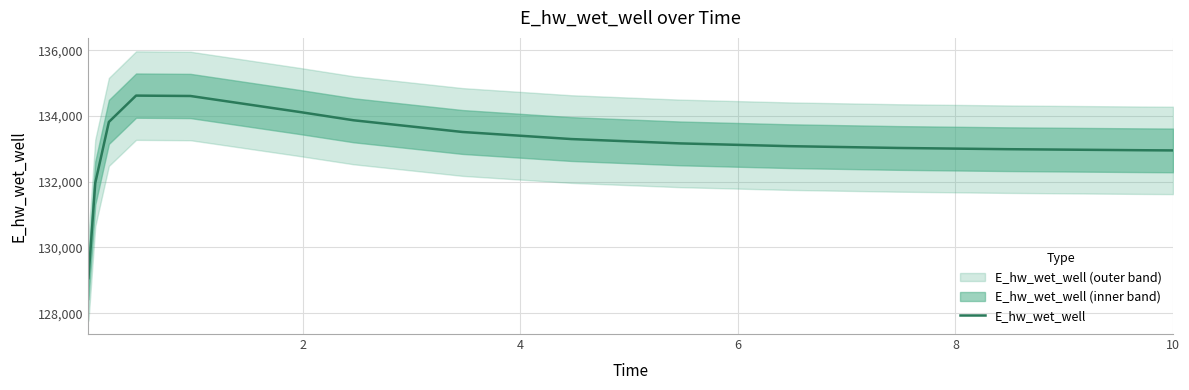

What is the maximum value for E_hw_wet_well?

134620.0